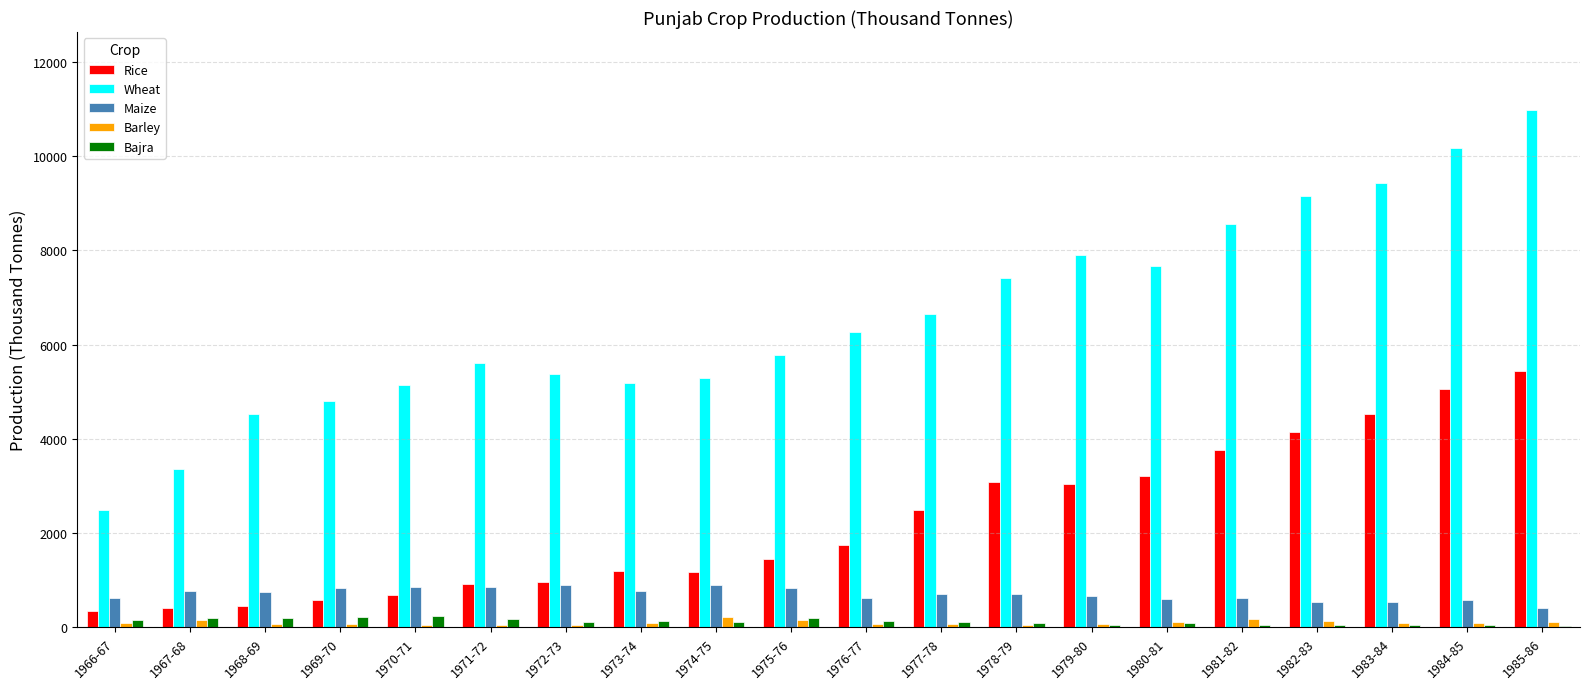

The value of Maize at 1975-76 is 846.0. True or false?

True